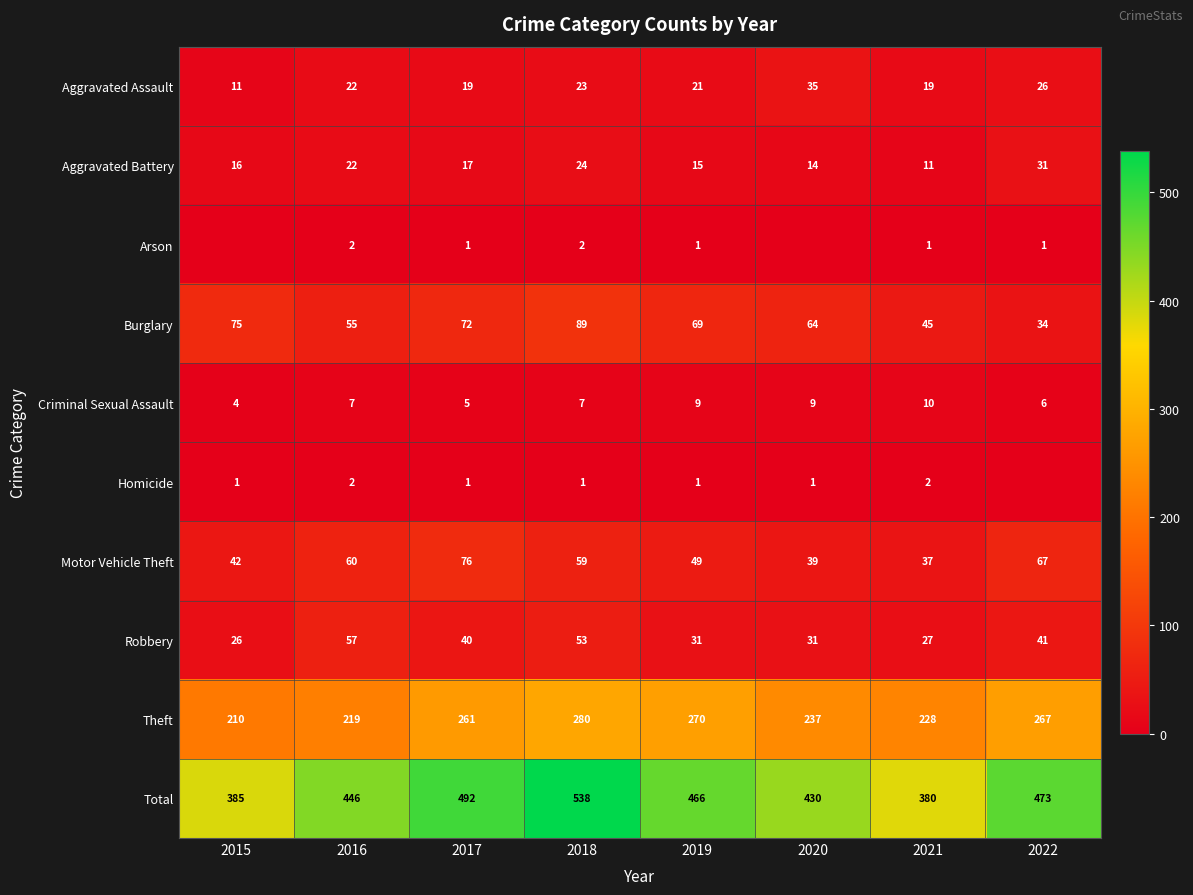

Is the value of Aggravated Battery at 2020 greater than the value of Homicide at 2018?

Yes